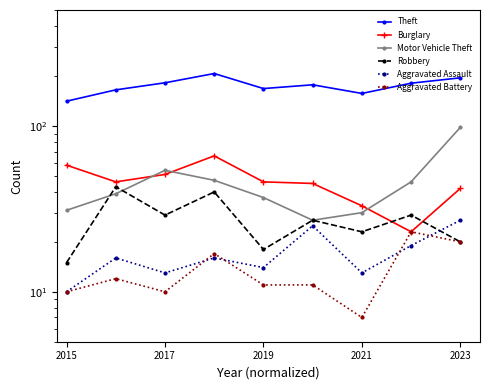

In Motor Vehicle Theft, how many points are lower than both neighbors (excluding endpoints)?

1